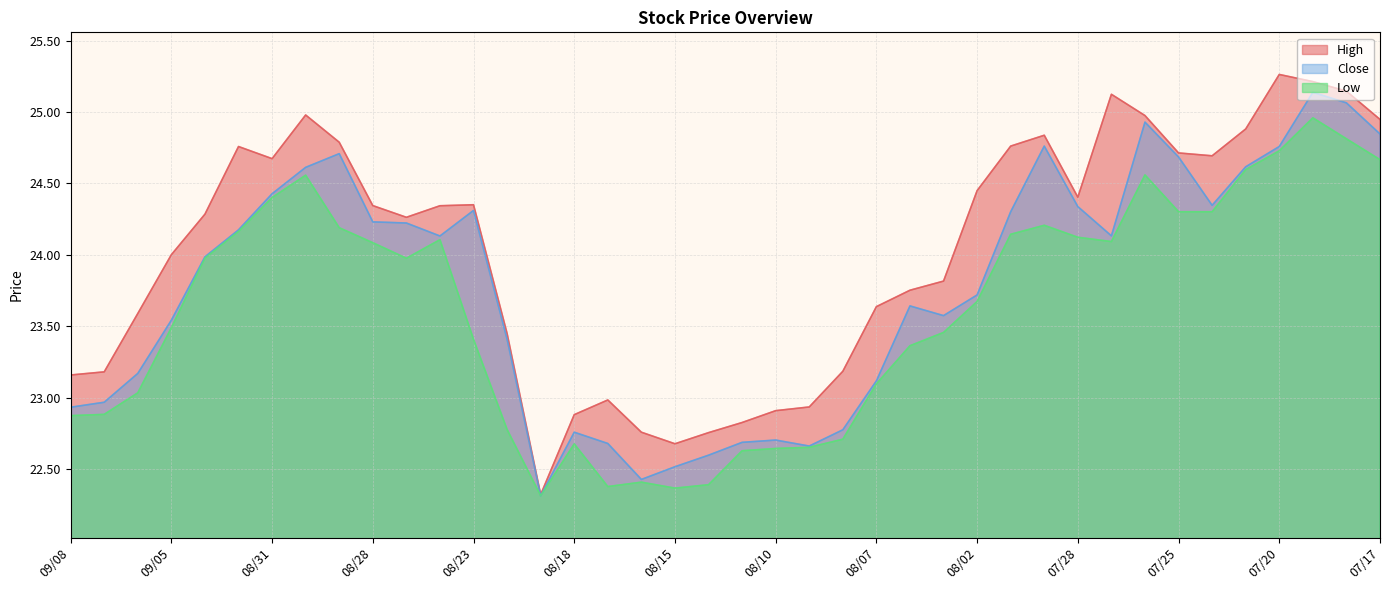

What is the lowest value of the High series?

22.3